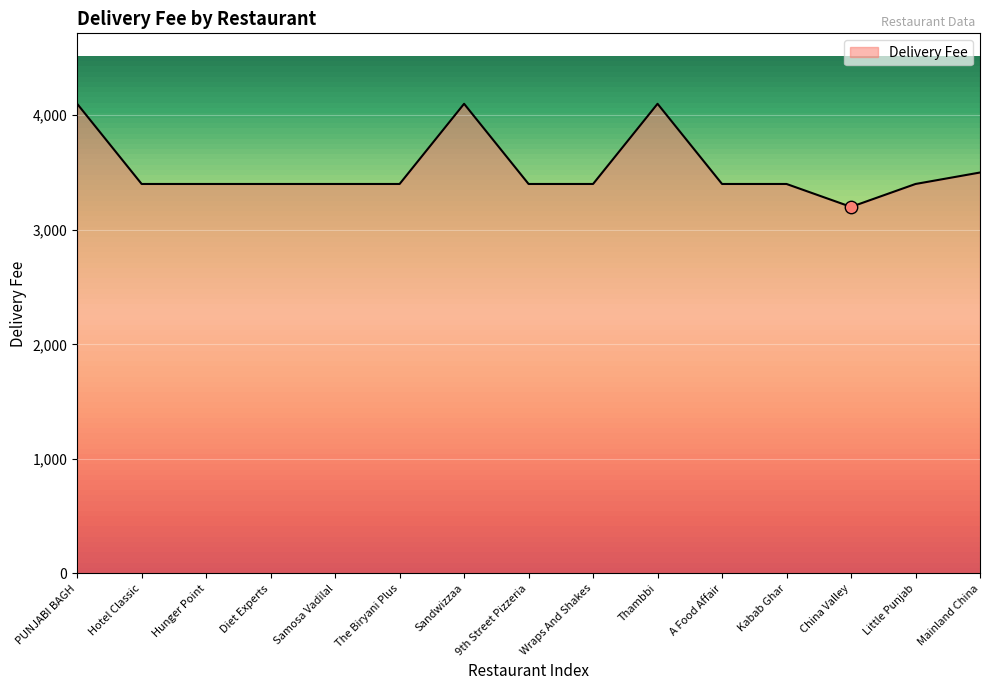

What is the change in value from Hunger Point to Thambbi?

+700